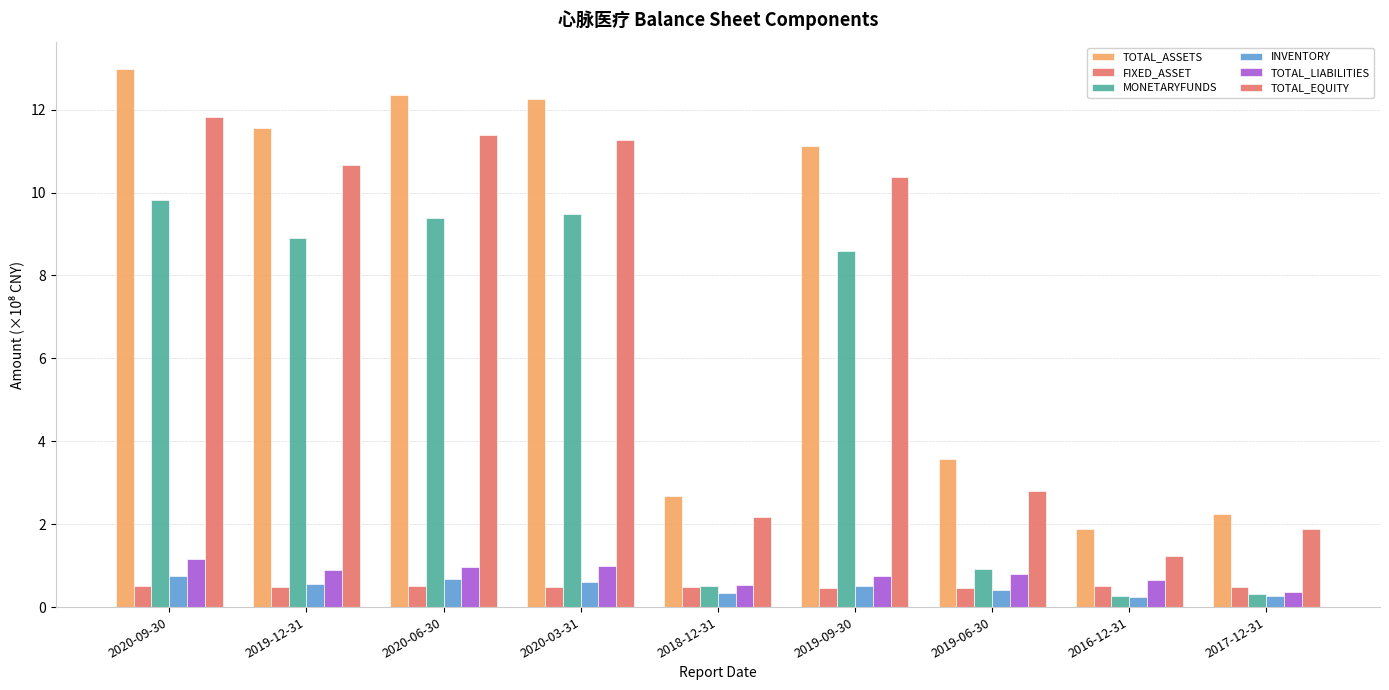

Rank the series by their maximum value, from lowest to highest.

FIXED_ASSET, INVENTORY, TOTAL_LIABILITIES, MONETARYFUNDS, TOTAL_EQUITY, TOTAL_ASSETS